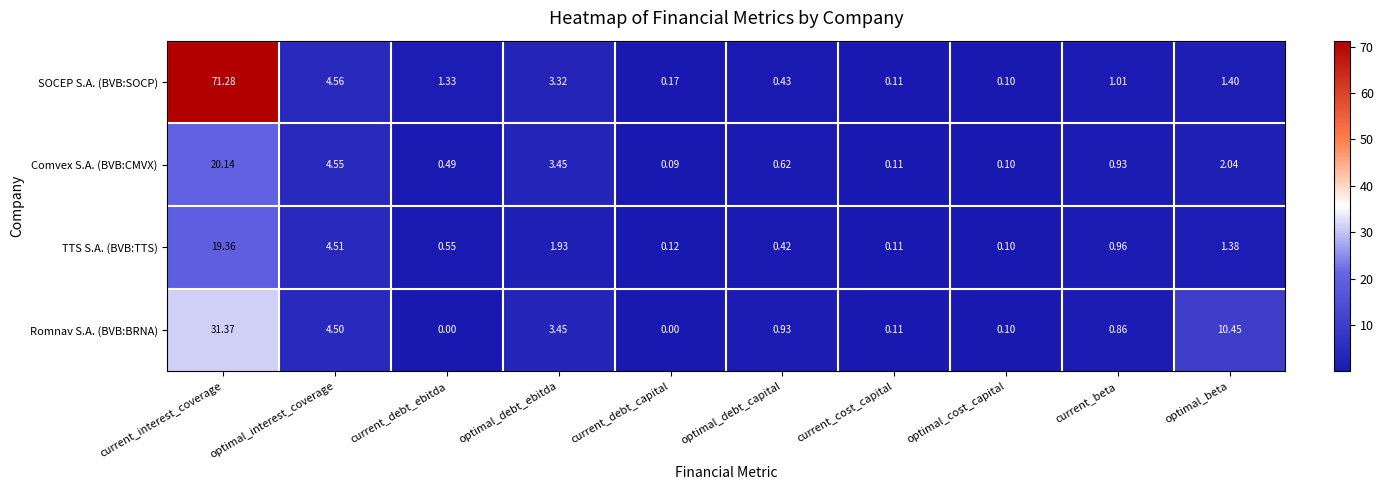

At which category is the sum across all series the highest?

current_interest_coverage